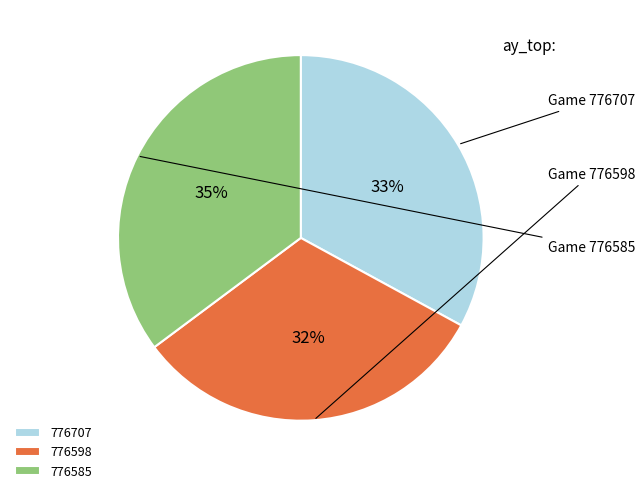

Between 776707 and 776598, which is larger?

776707